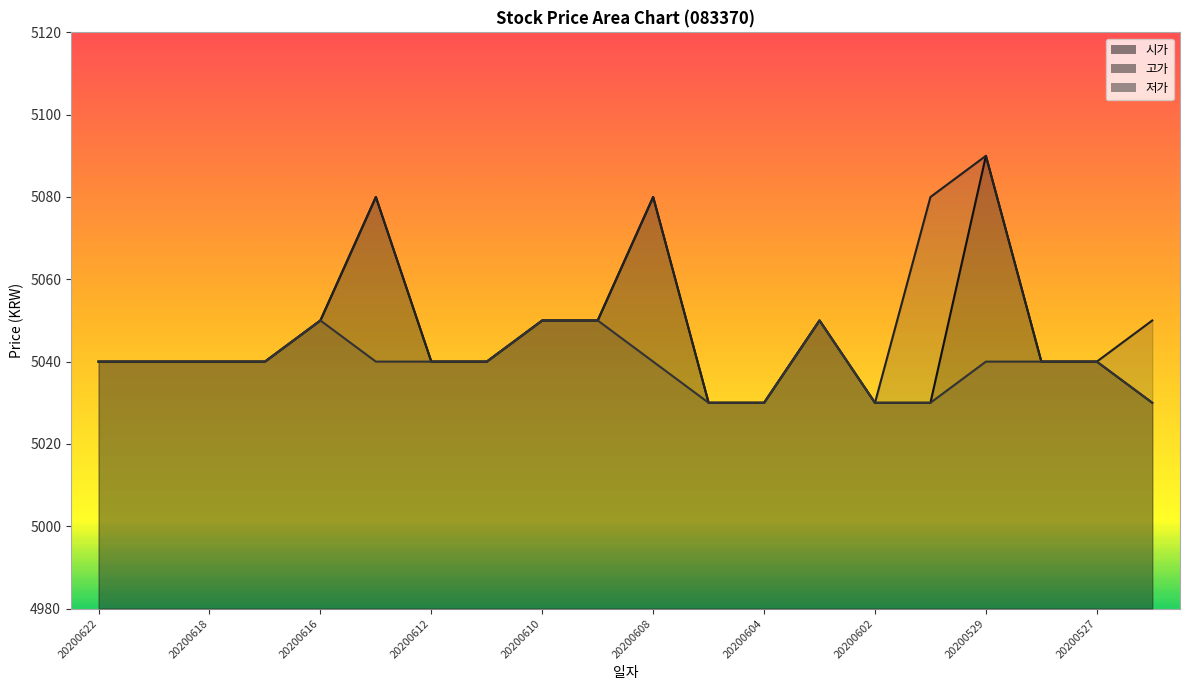

Rank the series by their average value, from lowest to highest.

저가, 시가, 고가